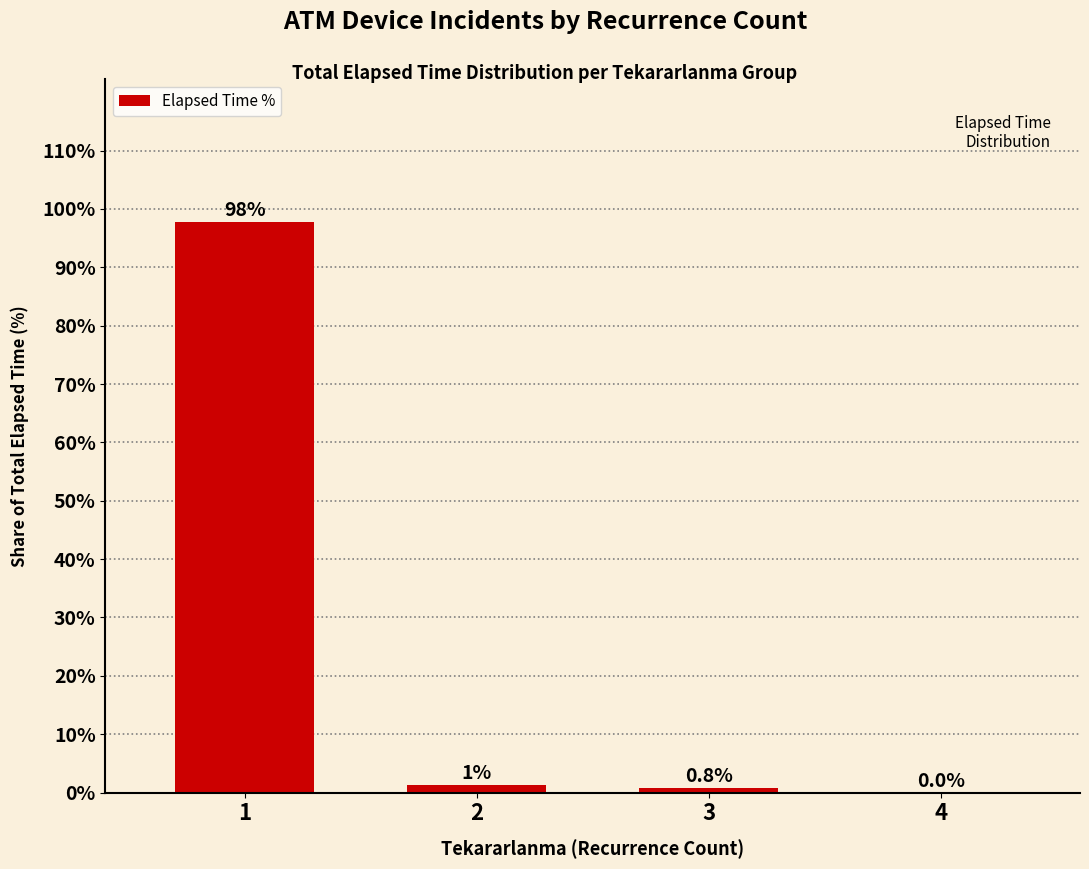

Where does the data first go above 1?

1